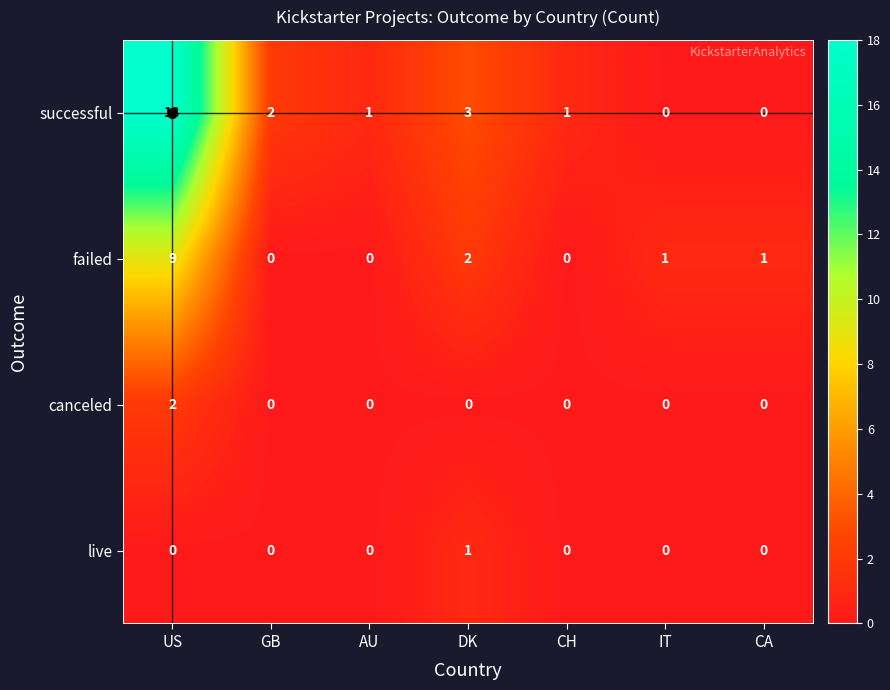

What is the difference between the maximum and minimum values in the successful series?

18